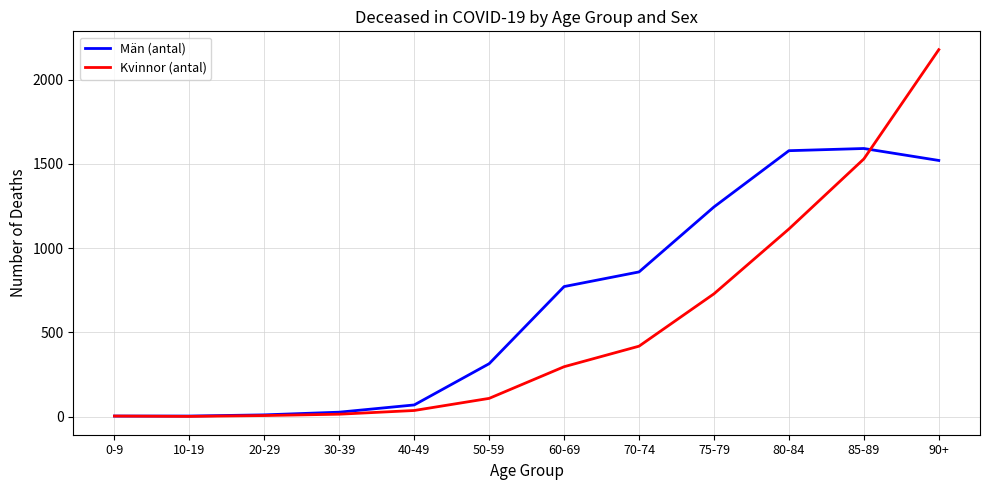

How many distinct data groups are displayed?

2